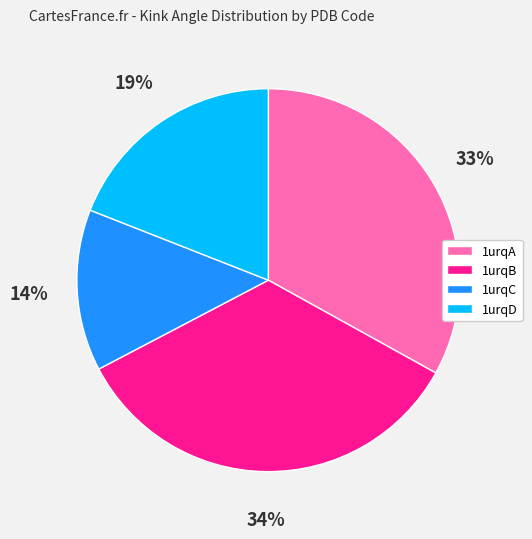

Which has a higher value, 1urqB or 1urqA?

1urqB